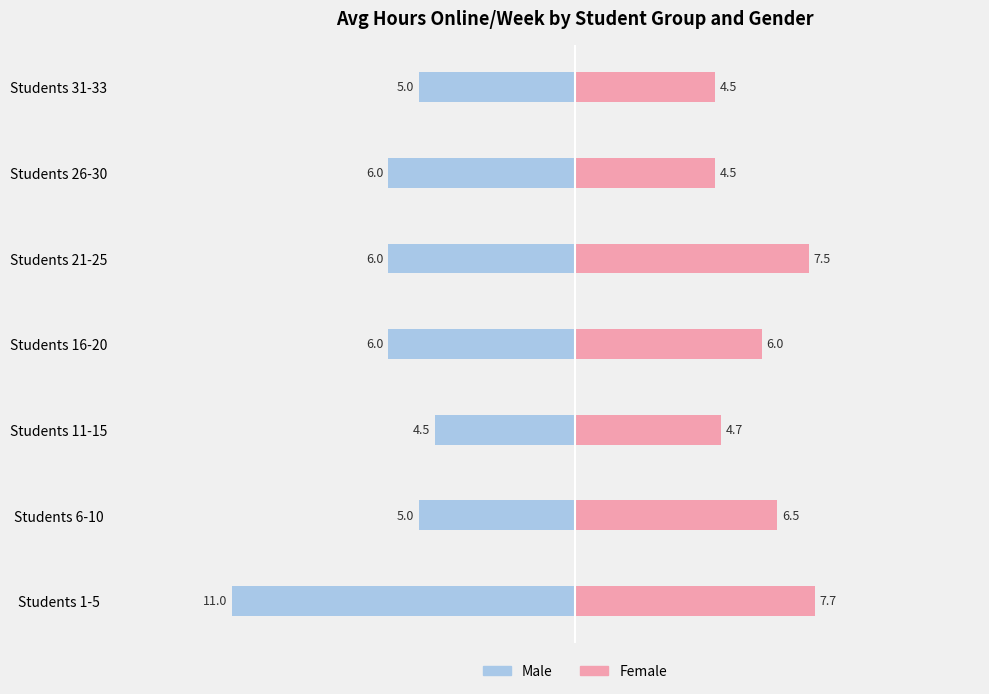

The Male series shows -14.8 at Students 1-5. True or false?

False